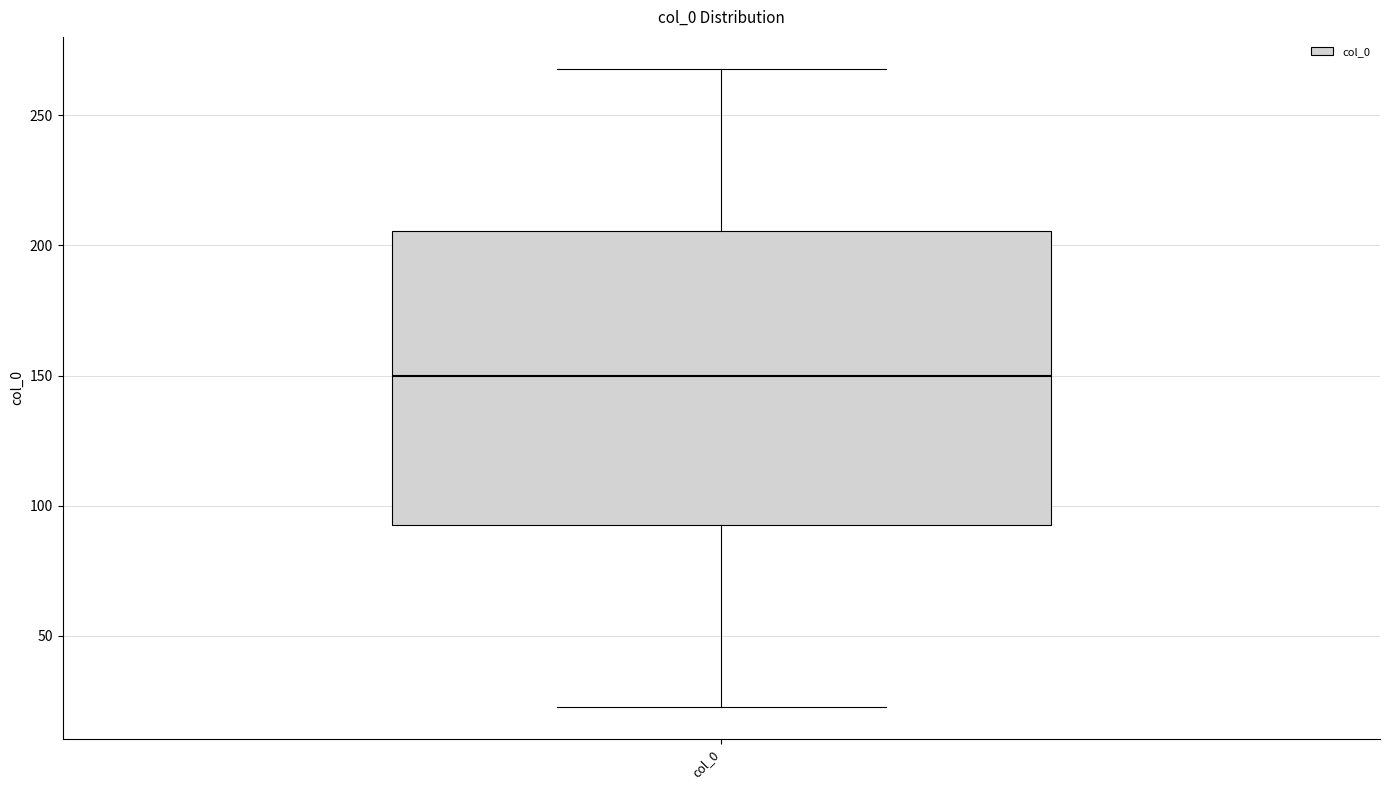

Transcribe this box plot: give where the median line is, the range the box spans, and where the two whiskers end, as read against the y-axis. The values are not printed on the chart, so give them approximately, as read against the axis.

median 150, box 90 to 205, whiskers 25 to 270